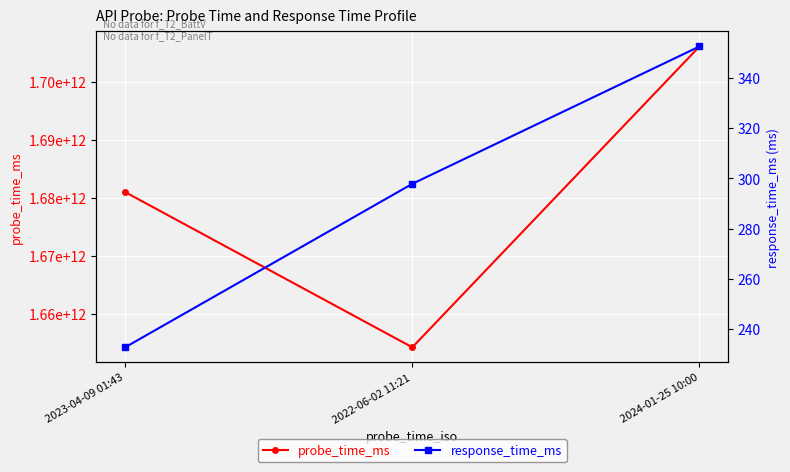

Is it true that probe_time_ms equals 1706176800000.0 at 2024-01-25 10:00?

True